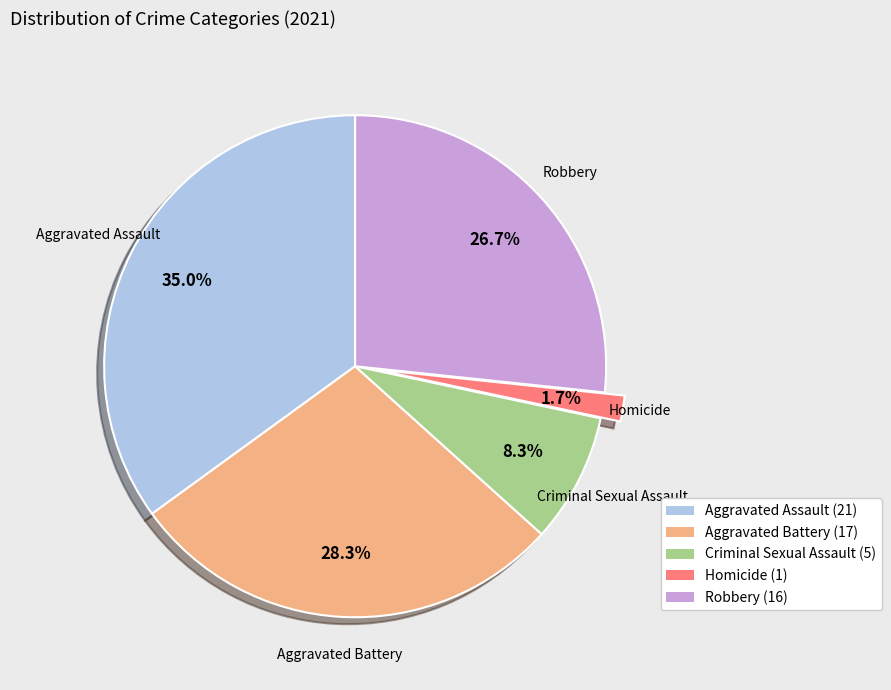

Which has a higher value, Aggravated Assault or Aggravated Battery?

Aggravated Assault